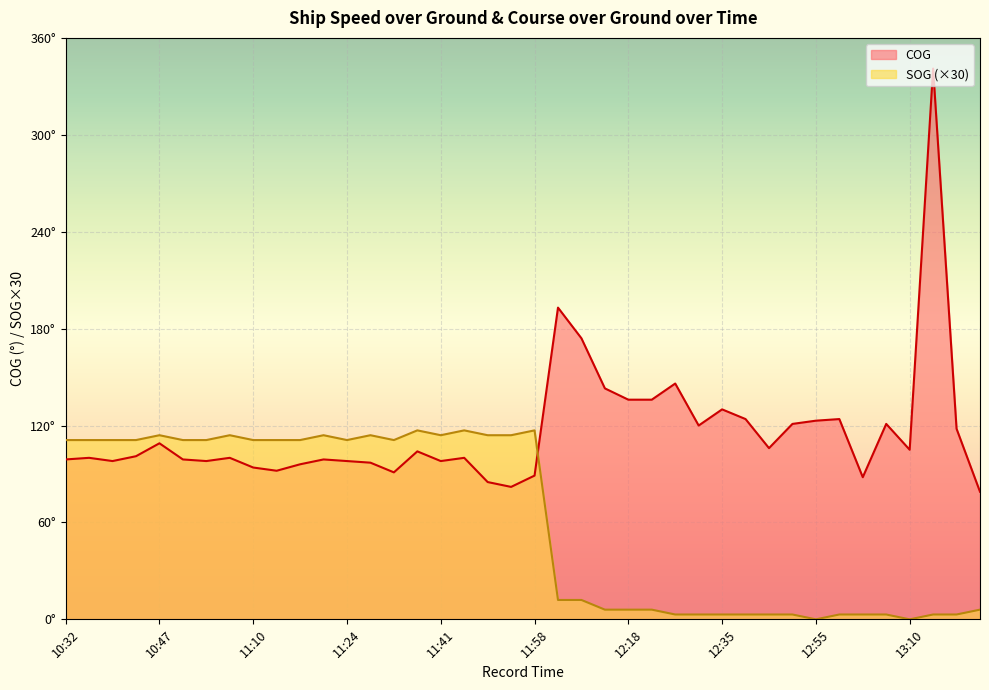

What position from the left is 13:07?

36